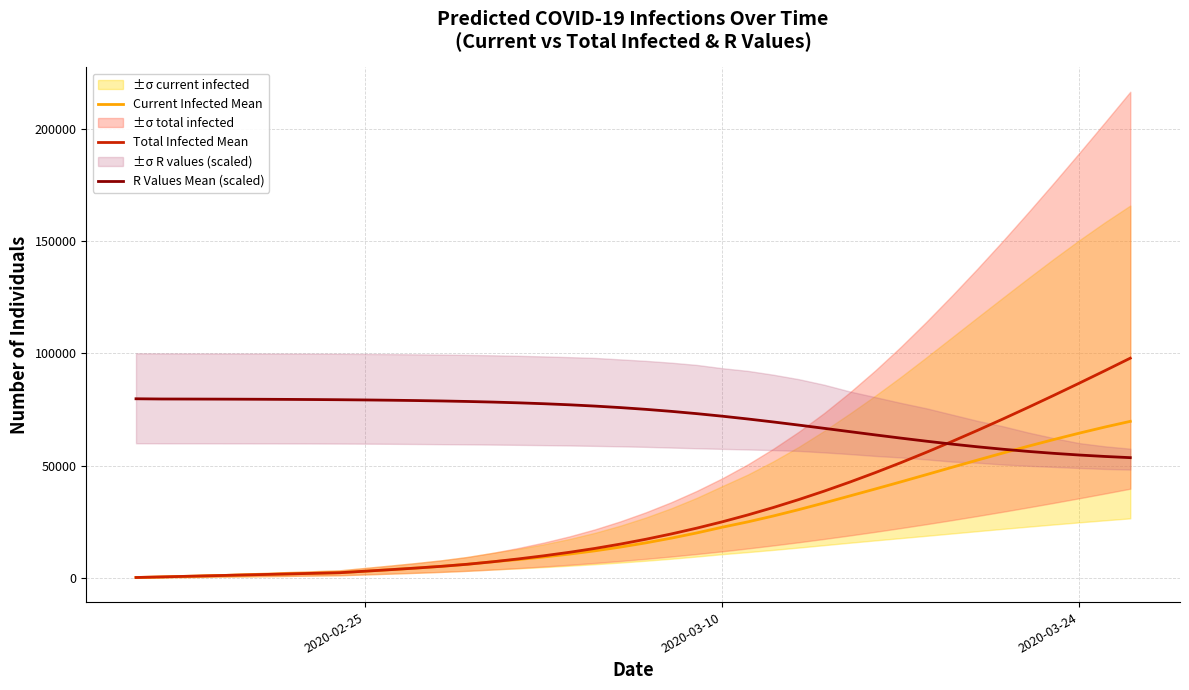

The value of Total Infected Mean at 2020-03-24 is 38658.4. True or false?

False